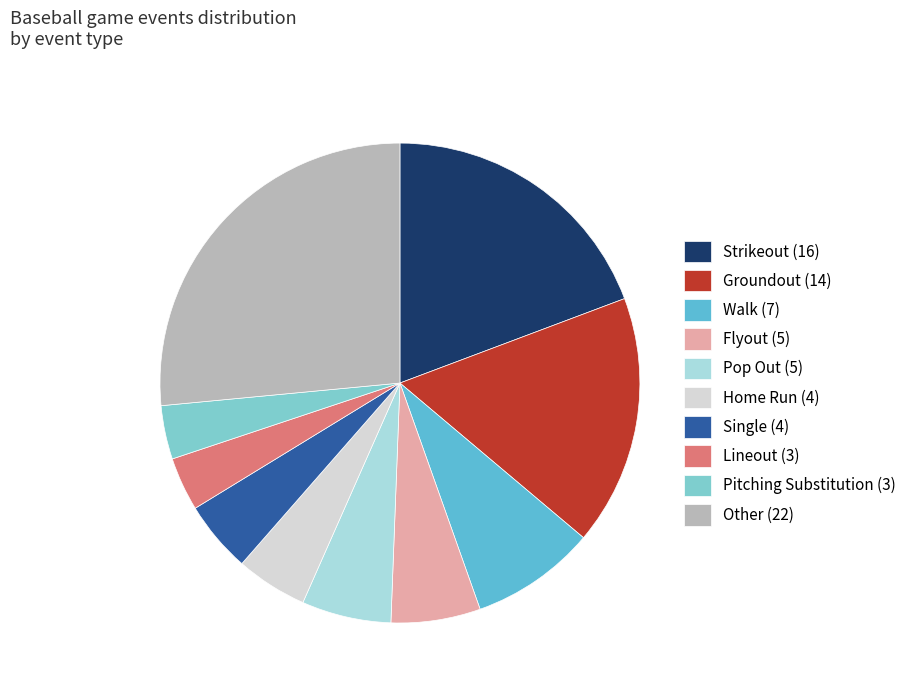

Is it true that Groundout (14) is 4% of the pie?

False